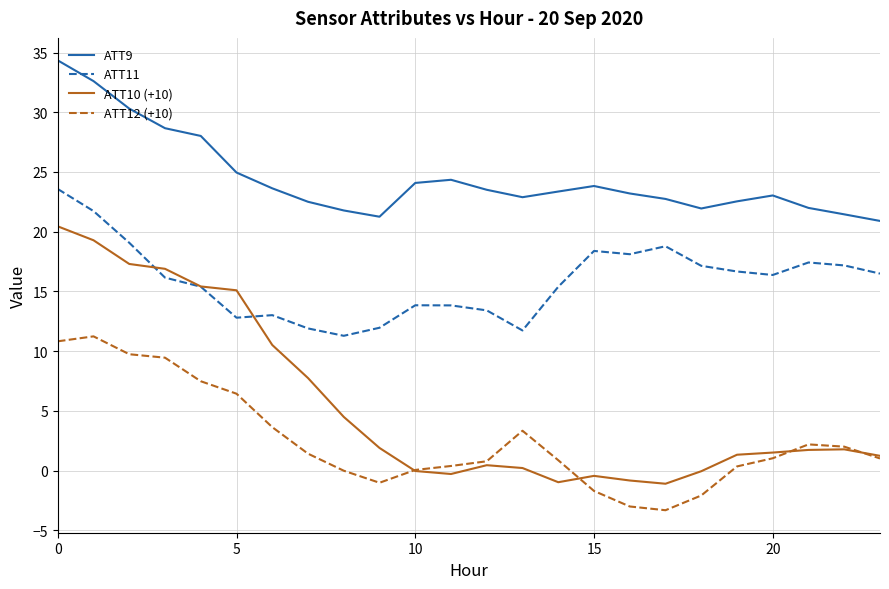

List the series in order of their peak value, highest first.

ATT9, ATT11, ATT10 (+10), ATT12 (+10)